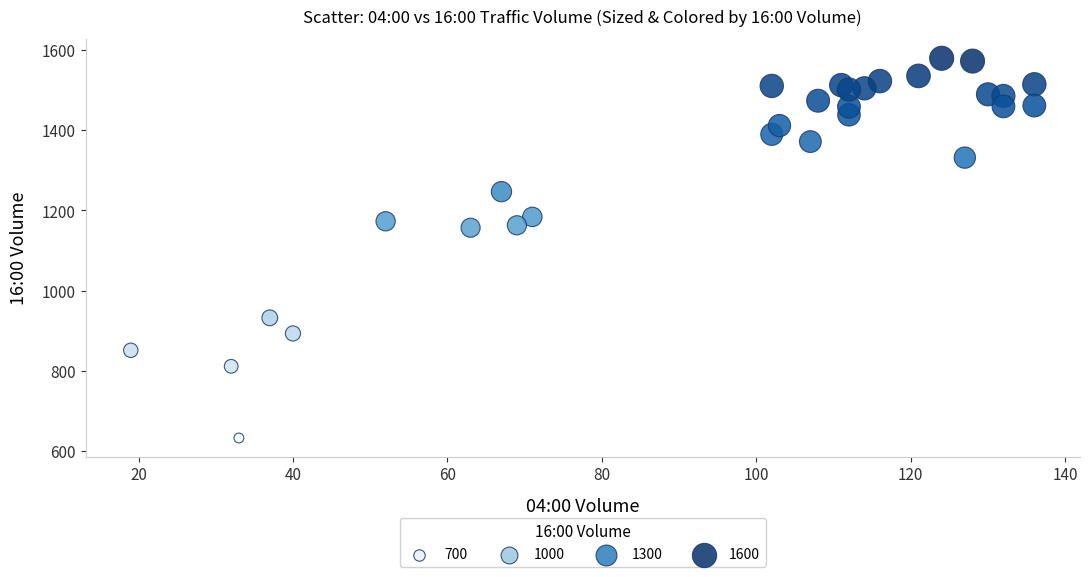

What is the range of X values (max minus min)?

117